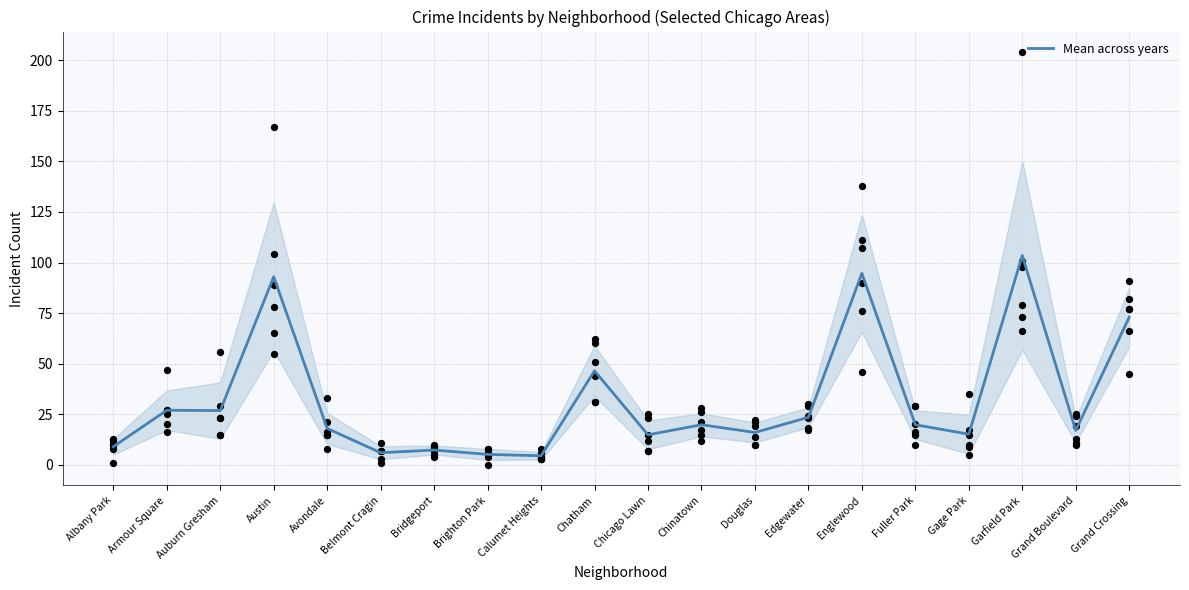

What is the ratio of the value at Chatham to the value at Englewood?

0.5